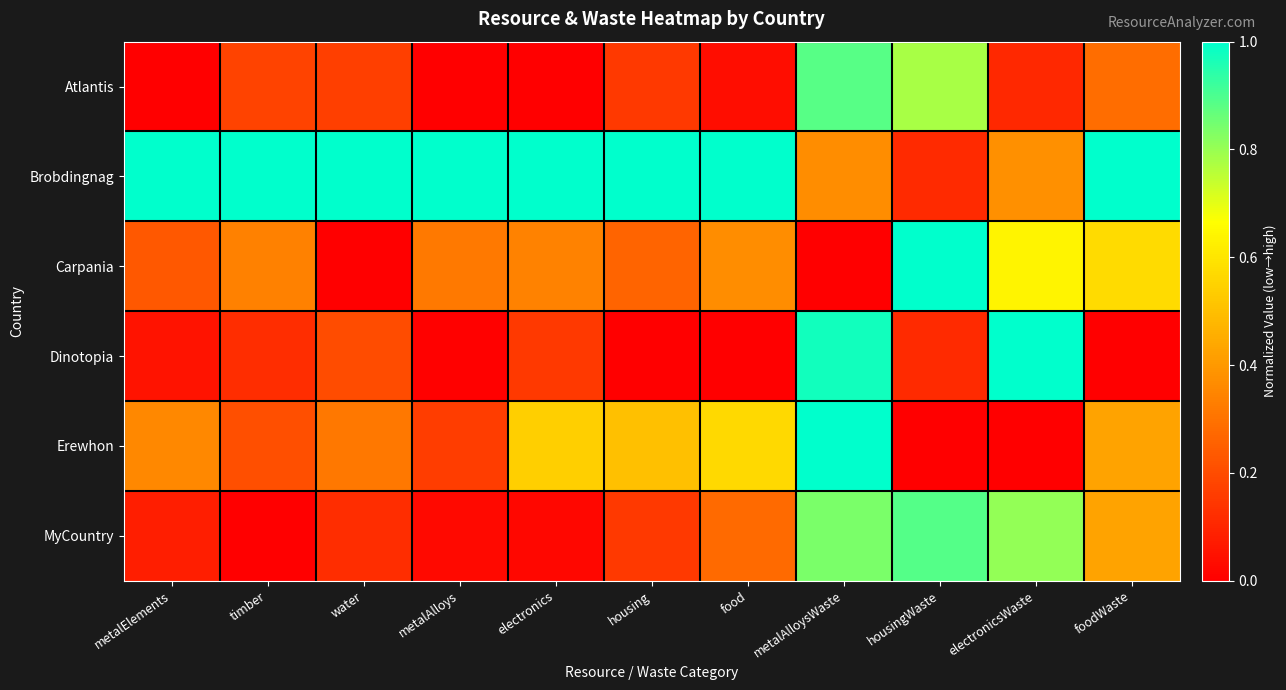

Reading right to left, list all the values displayed in this chart.

Atlantis: foodWaste=0.3	electronicsWaste=0.1	housingWaste=0.8	metalAlloysWaste=0.9	food=0.0	housing=0.2	electronics=0.0	metalAlloys=0.0	water=0.2	timber=0.2	metalElements=0.0
Brobdingnag: foodWaste=1.0	electronicsWaste=0.4	housingWaste=0.1	metalAlloysWaste=0.4	food=1.0	housing=1.0	electronics=1.0	metalAlloys=1.0	water=1.0	timber=1.0	metalElements=1.0
Carpania: foodWaste=0.6	electronicsWaste=0.6	housingWaste=1.0	metalAlloysWaste=0.0	food=0.4	housing=0.3	electronics=0.3	metalAlloys=0.3	water=0.0	timber=0.3	metalElements=0.2
Dinotopia: foodWaste=0.0	electronicsWaste=1.0	housingWaste=0.1	metalAlloysWaste=1.0	food=0.0	housing=0.0	electronics=0.1	metalAlloys=0.0	water=0.2	timber=0.1	metalElements=0.1
Erewhon: foodWaste=0.4	electronicsWaste=0.0	housingWaste=0.0	metalAlloysWaste=1.0	food=0.6	housing=0.5	electronics=0.5	metalAlloys=0.2	water=0.3	timber=0.2	metalElements=0.4
MyCountry: foodWaste=0.4	electronicsWaste=0.8	housingWaste=0.9	metalAlloysWaste=0.8	food=0.3	housing=0.2	electronics=0.0	metalAlloys=0.0	water=0.1	timber=0.0	metalElements=0.1